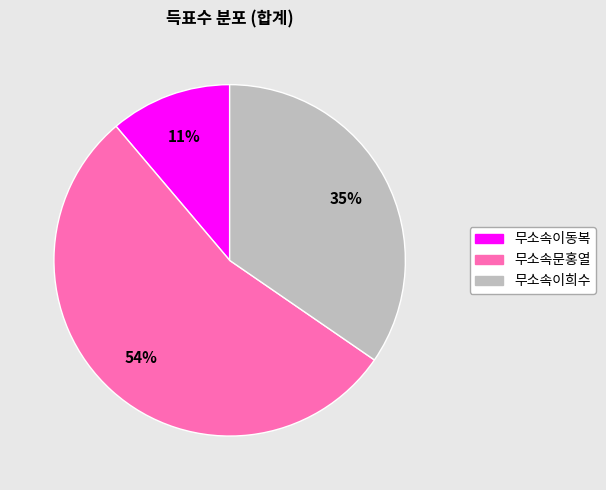

Which category accounts for the majority?

무소속문홍열